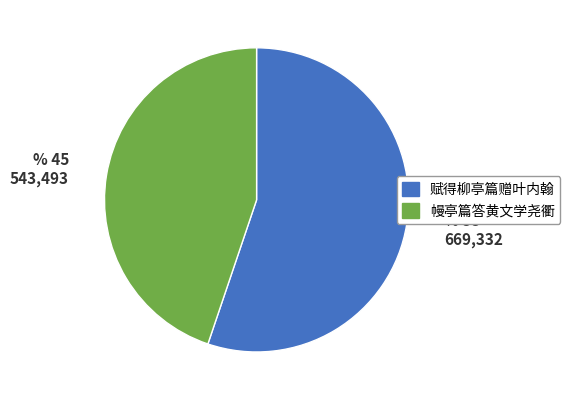

True or false: 幔亭篇答黄文学尧衢 accounts for 55% of the total.

False